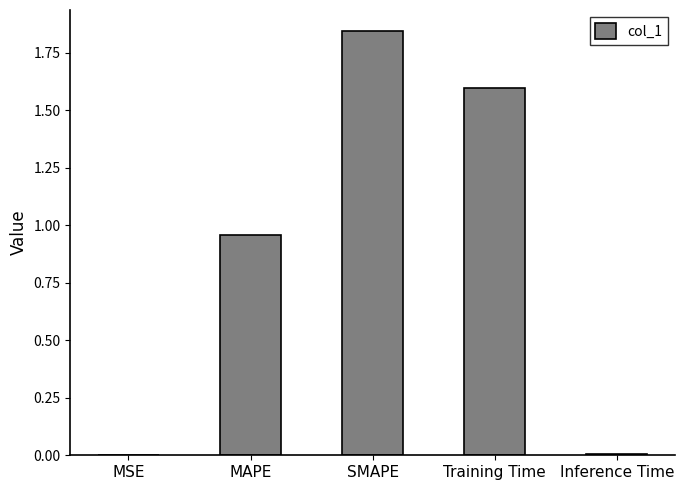

The value at Training Time is 1.6. True or false?

True